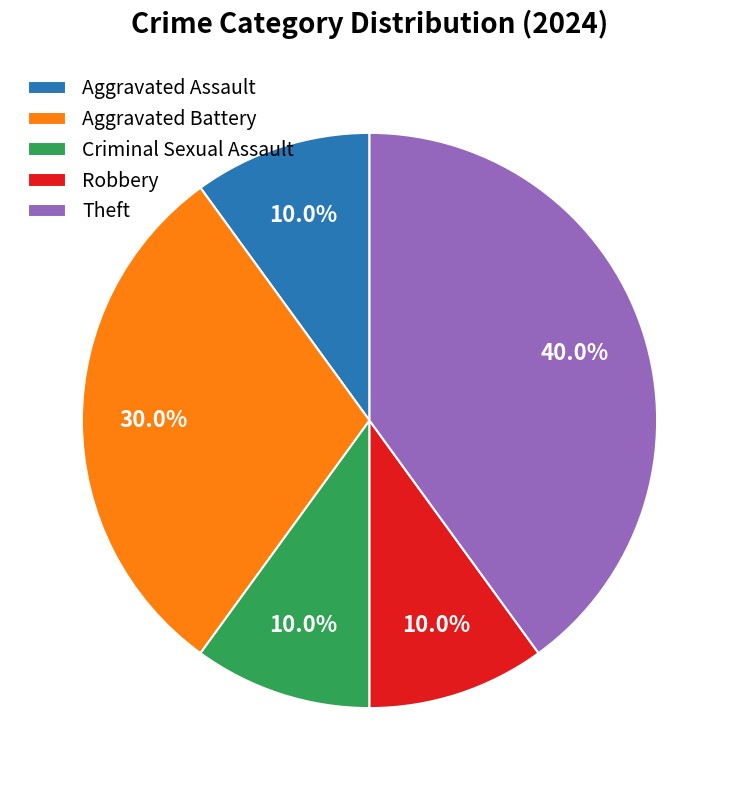

What percentage do Criminal Sexual Assault and Aggravated Battery together represent?

40.0%